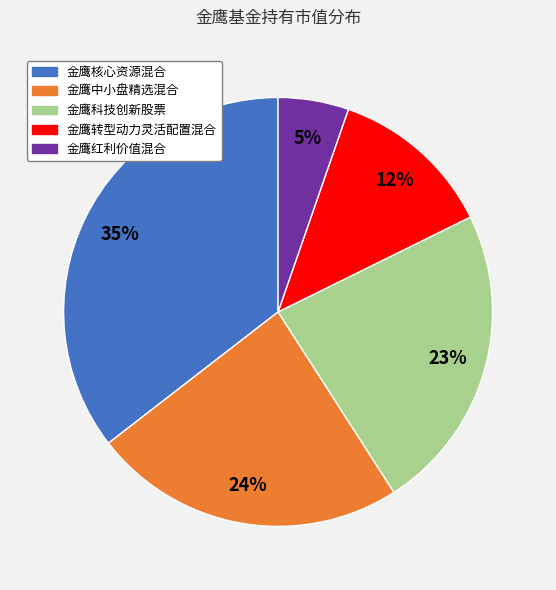

True or false: 金鹰核心资源混合 accounts for 26% of the total.

False